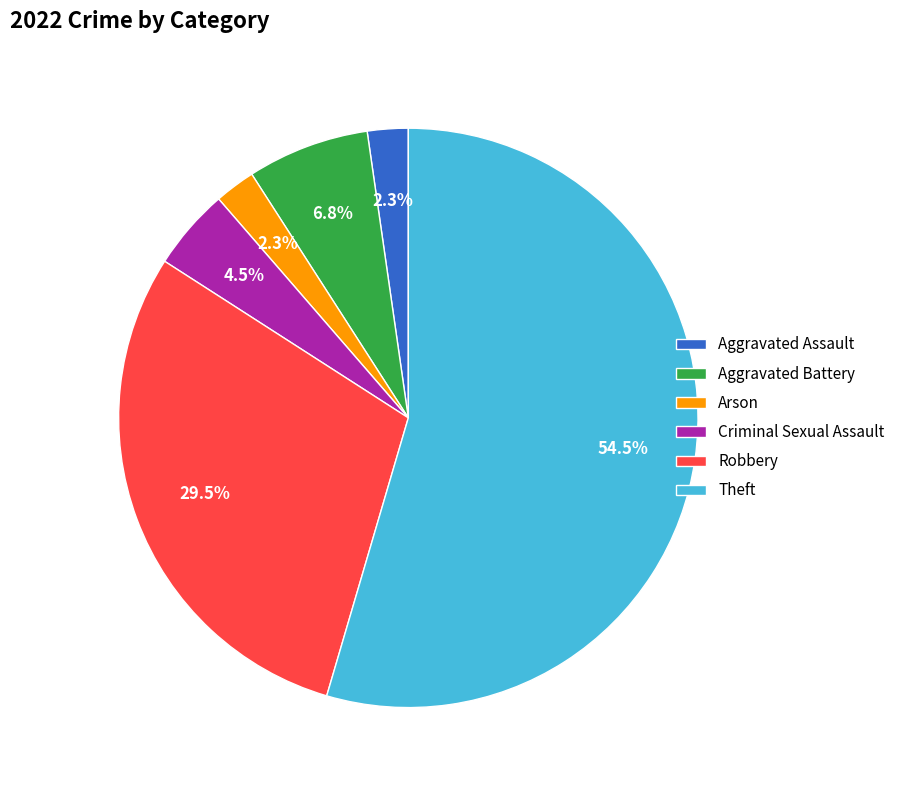

Is there a majority slice in this chart?

Yes